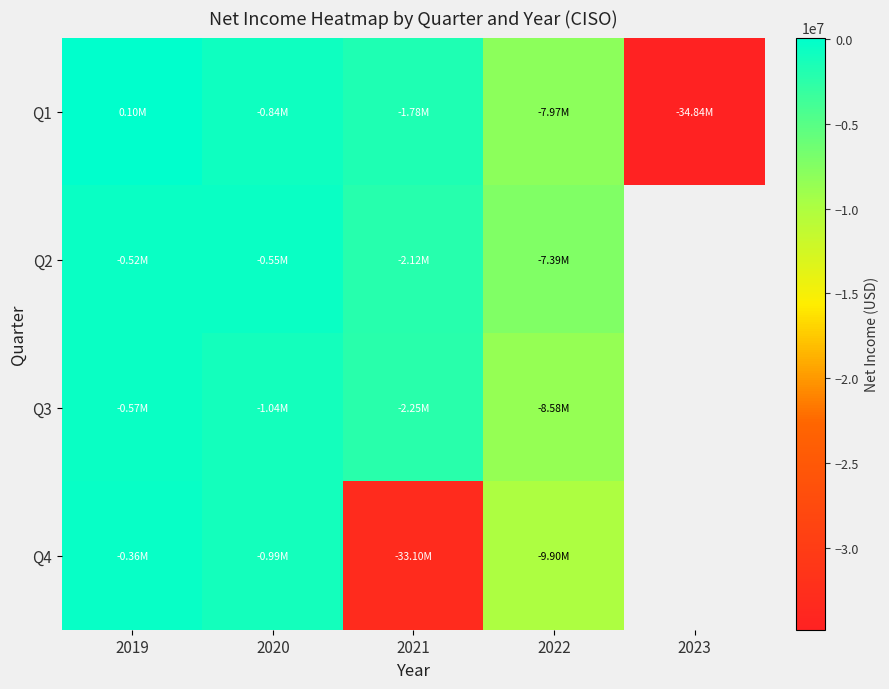

How many data points in Q2 are less than -2116862?

1